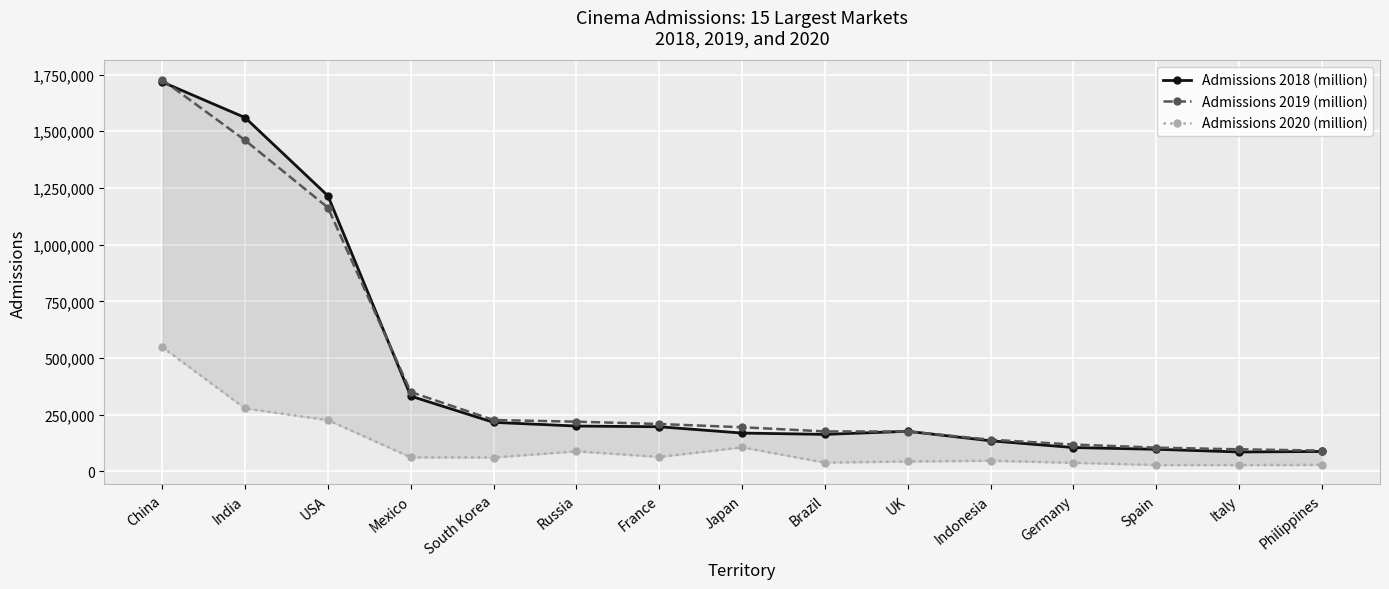

How many lines are shown in the chart?

3